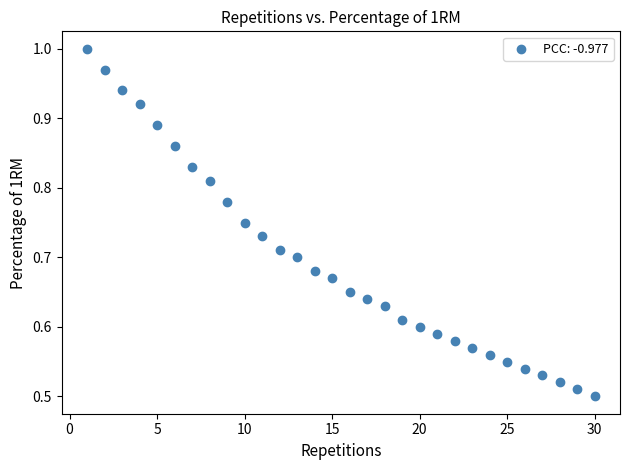

What is the range of X values (max minus min)?

29.0